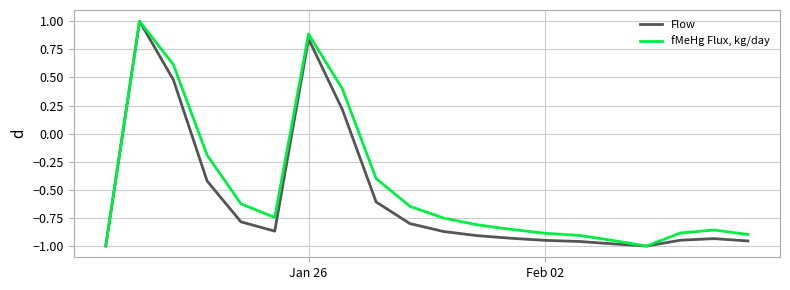

Rank the series by their average value, from highest to lowest.

fMeHg Flux, kg/day, Flow